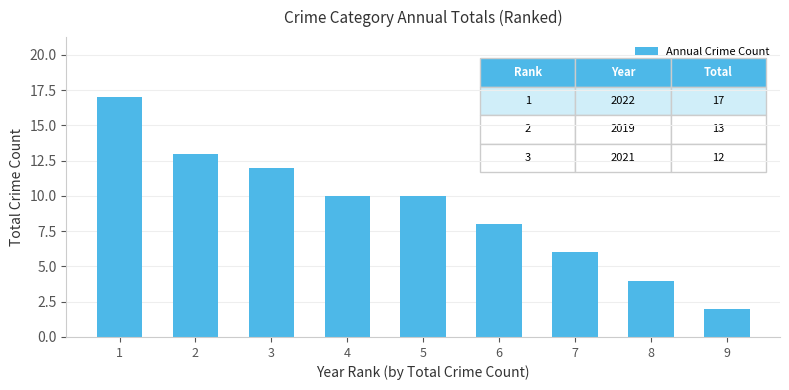

What is the value of the 9th bar from the left?

2